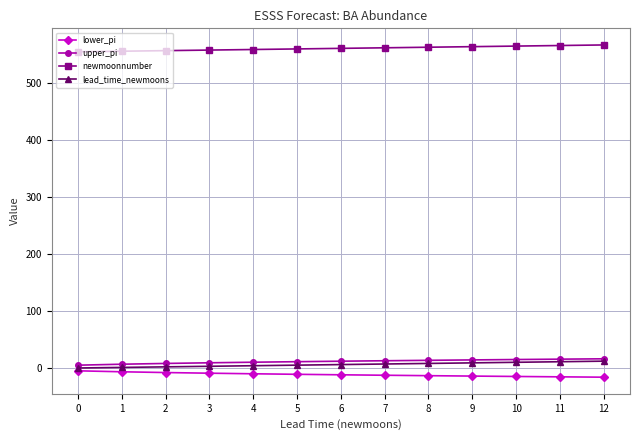

How many categories are shown in the chart?

13